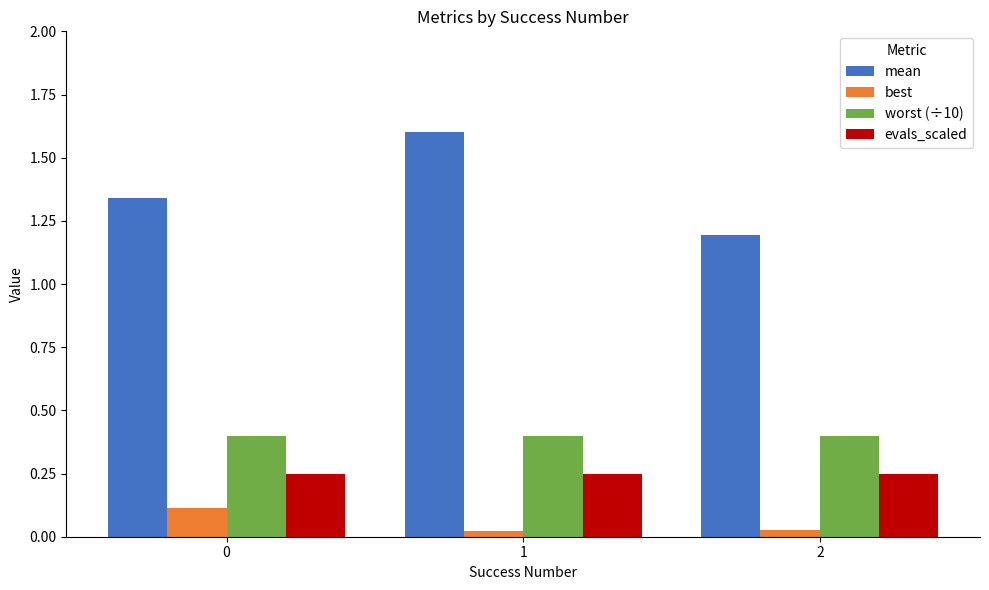

Which series has the largest total across all categories?

mean